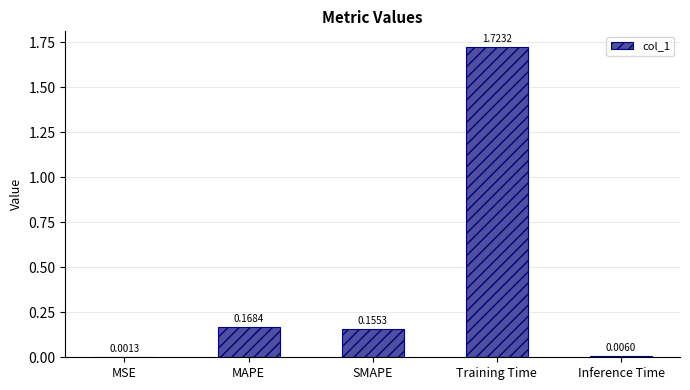

Where is the data nearest to the value 0?

MSE